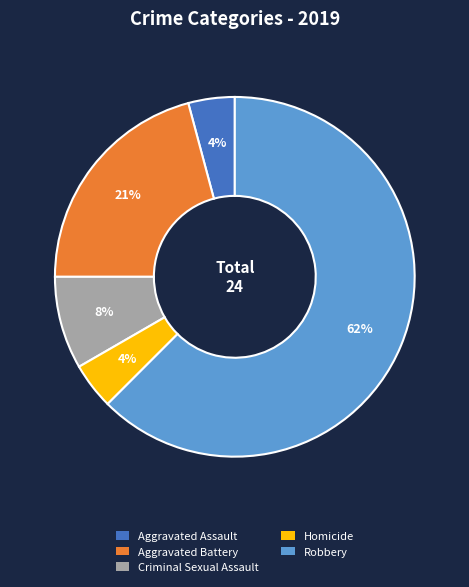

What percentage is the Criminal Sexual Assault slice, to the nearest percent?

8%